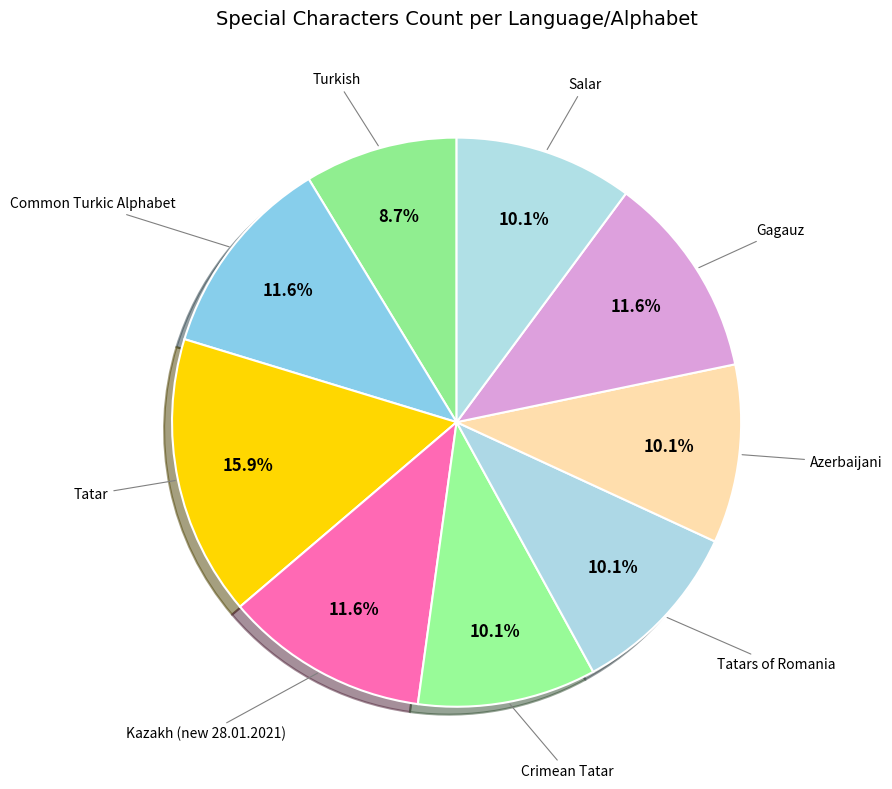

How many segments does this pie chart have?

9